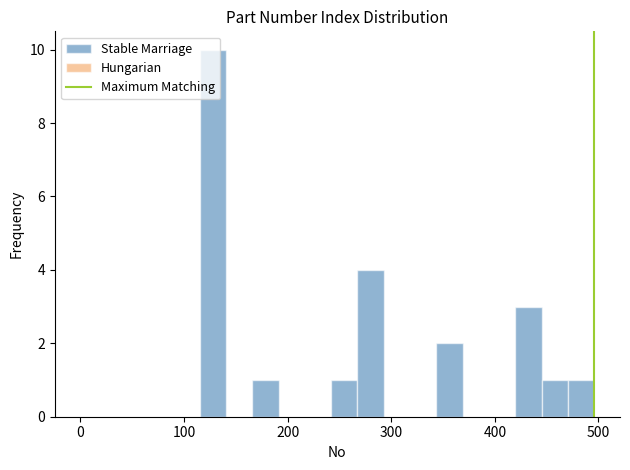

Read against the x-axis, roughly where is the centre of the tallest bar?

130